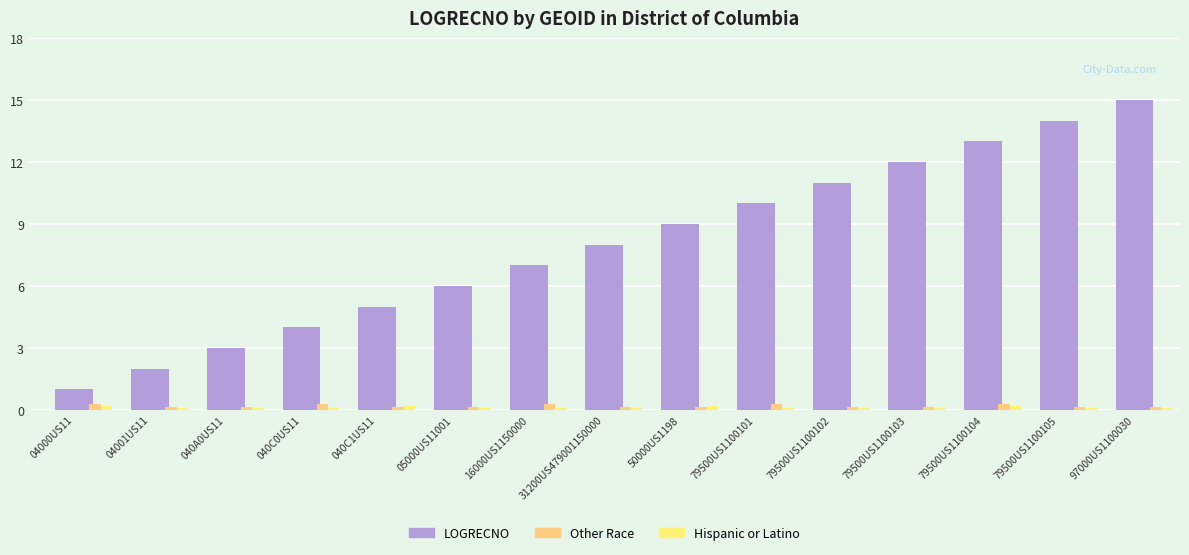

What is the lowest value of the Other Race series?

0.1